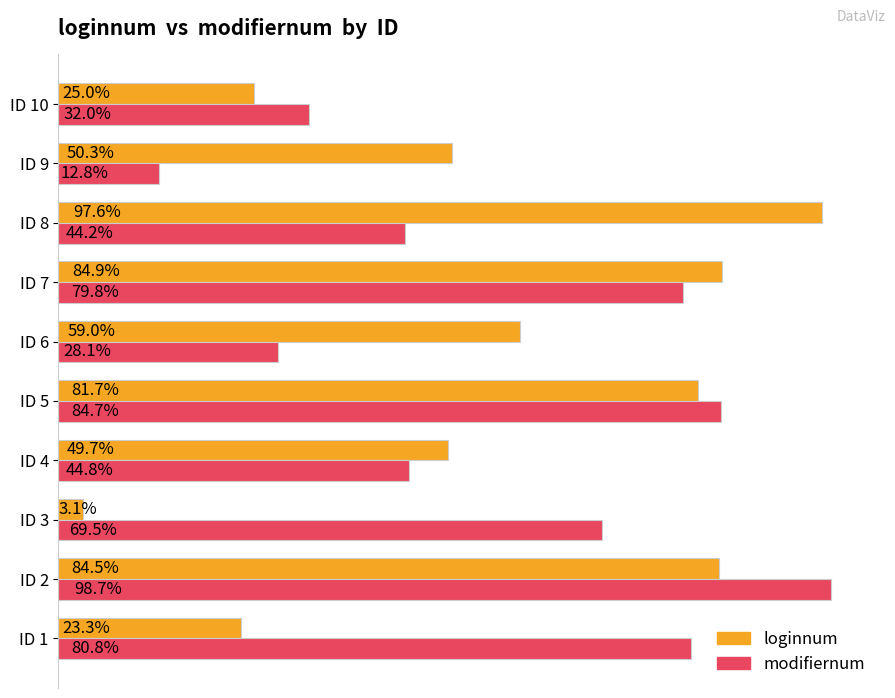

Reading right to left, transcribe all the data shown in this chart.

loginnum: 25001	50313	97585	84866	58987	81722	49724	3142	84453	23277
modifiernum: 32004	12850	44235	79829	28077	84666	44778	69478	98688	80839